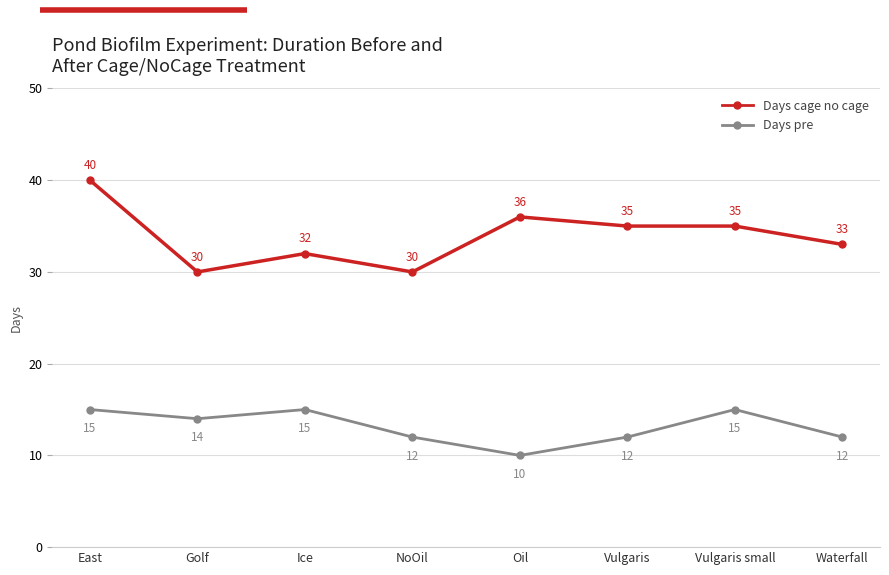

Is the value of Days pre at East greater than the value of Days cage no cage at Oil?

No